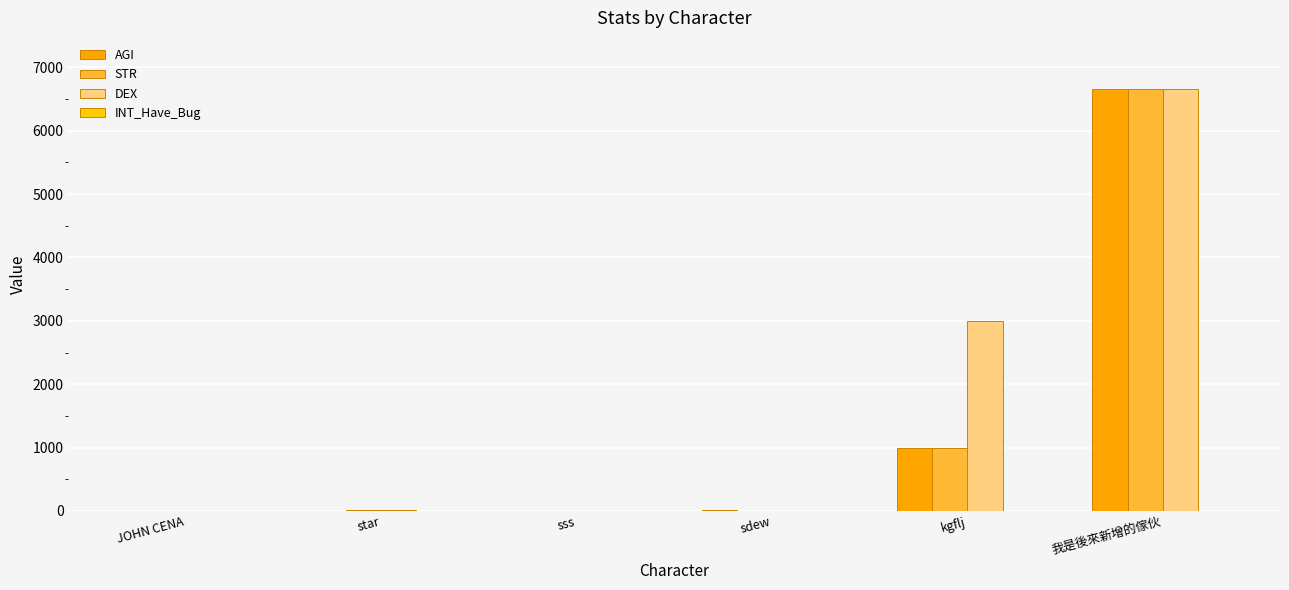

Rank the series at sss from lowest to highest value.

AGI, STR, DEX, INT_Have_Bug